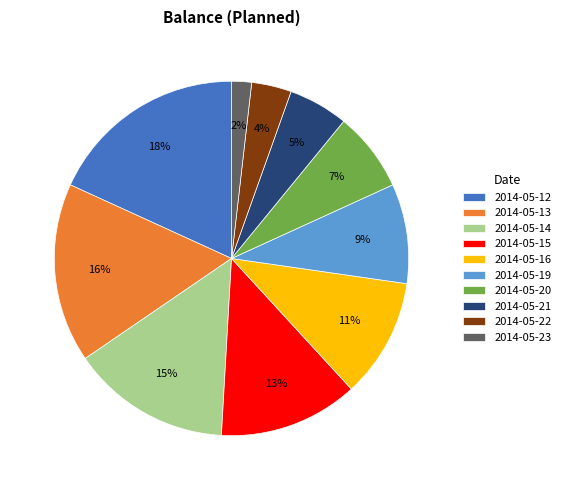

To the nearest percent, what is the average slice percentage?

10%